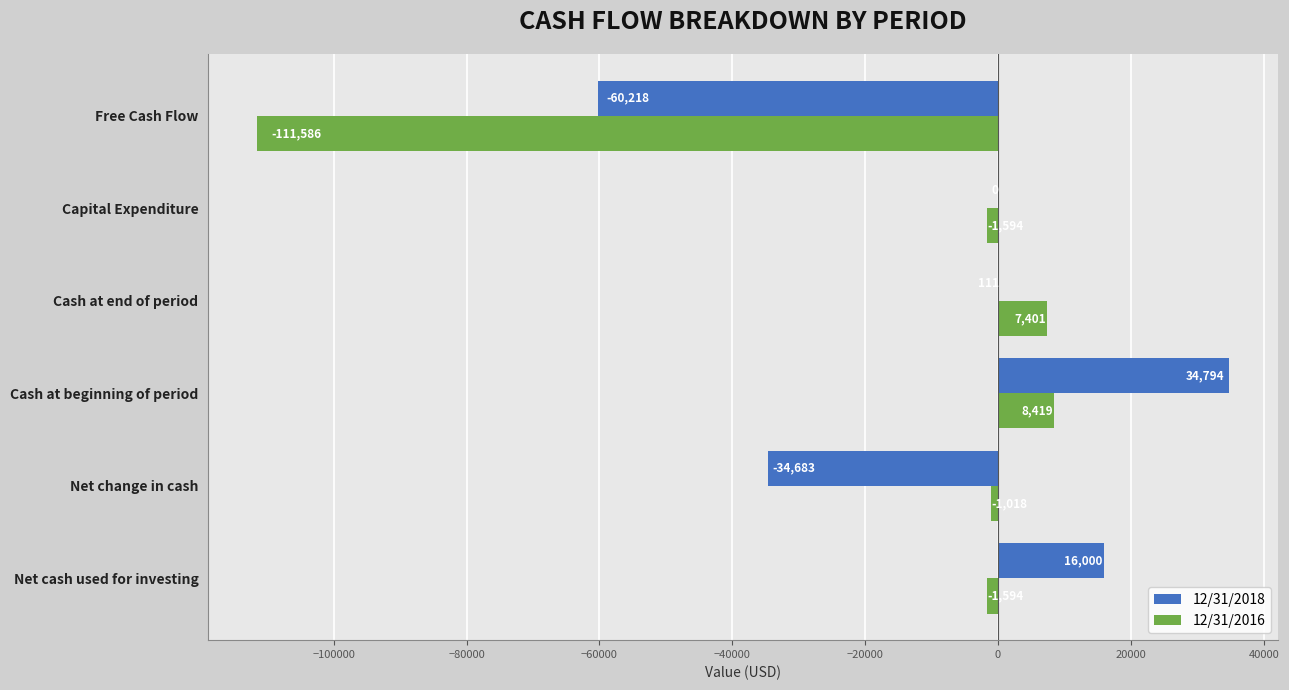

Is it true that 12/31/2016 equals 13900 at Cash at beginning of period?

False